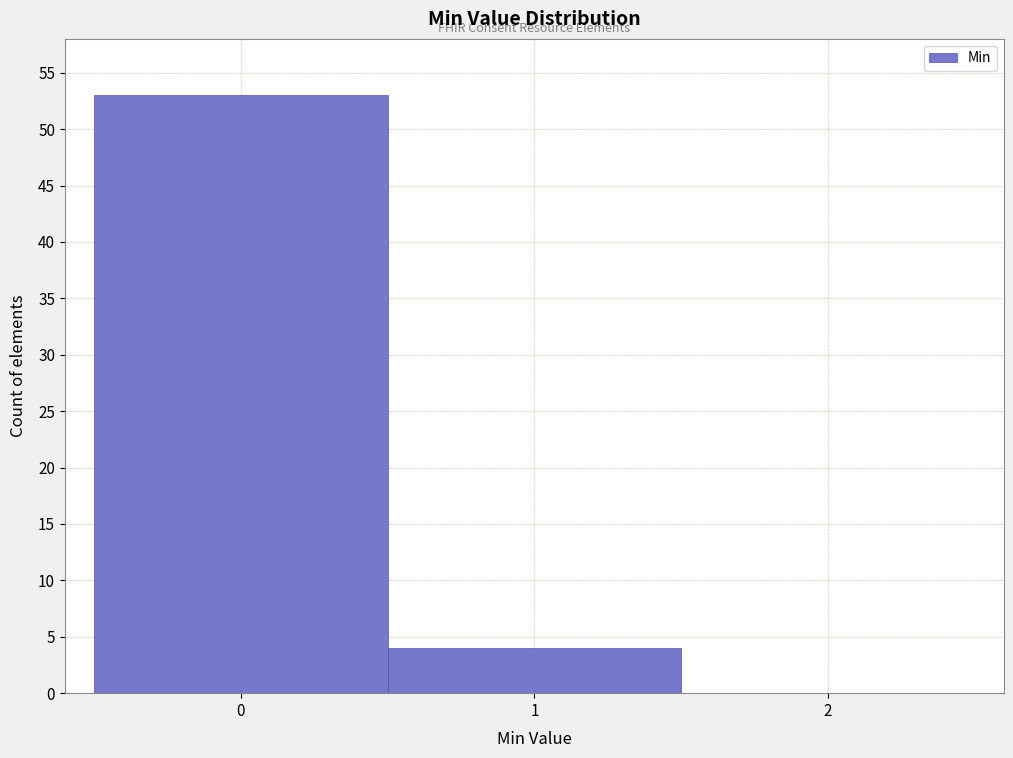

Reading left to right, transcribe this chart: for each bar, give the range it covers on the x-axis and its height. The values are not printed on the chart, so give them approximately, as read against the axis.

-0.5 to 0.5: 53
0.5 to 1.5: 4
1.5 to 2.5: 0